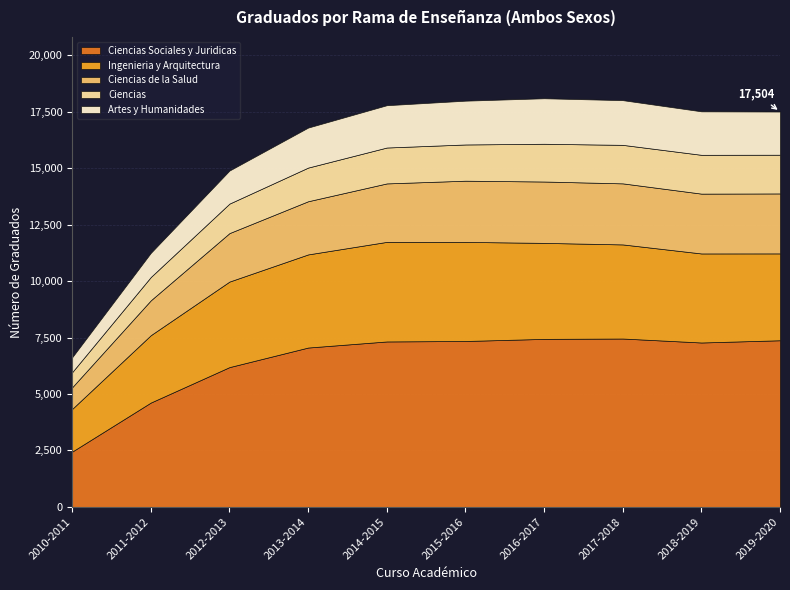

Reading left to right, what are all the values shown in this chart?

Ciencias Sociales y Juridicas: 2010-2011=2449	2011-2012=4621	2012-2013=6190	2013-2014=7056	2014-2015=7325	2015-2016=7346	2016-2017=7439	2017-2018=7455	2018-2019=7279	2019-2020=7378
Ingenieria y Arquitectura: 2010-2011=1891	2011-2012=2983	2012-2013=3787	2013-2014=4123	2014-2015=4409	2015-2016=4387	2016-2017=4250	2017-2018=4166	2018-2019=3942	2019-2020=3845
Ciencias de la Salud: 2010-2011=959	2011-2012=1544	2012-2013=2146	2013-2014=2354	2014-2015=2588	2015-2016=2709	2016-2017=2717	2017-2018=2703	2018-2019=2649	2019-2020=2655
Ciencias: 2010-2011=669	2011-2012=1032	2012-2013=1306	2013-2014=1490	2014-2015=1589	2015-2016=1604	2016-2017=1671	2017-2018=1705	2018-2019=1718	2019-2020=1714
Artes y Humanidades: 2010-2011=657	2011-2012=1068	2012-2013=1463	2013-2014=1771	2014-2015=1873	2015-2016=1939	2016-2017=2015	2017-2018=1979	2018-2019=1925	2019-2020=1912